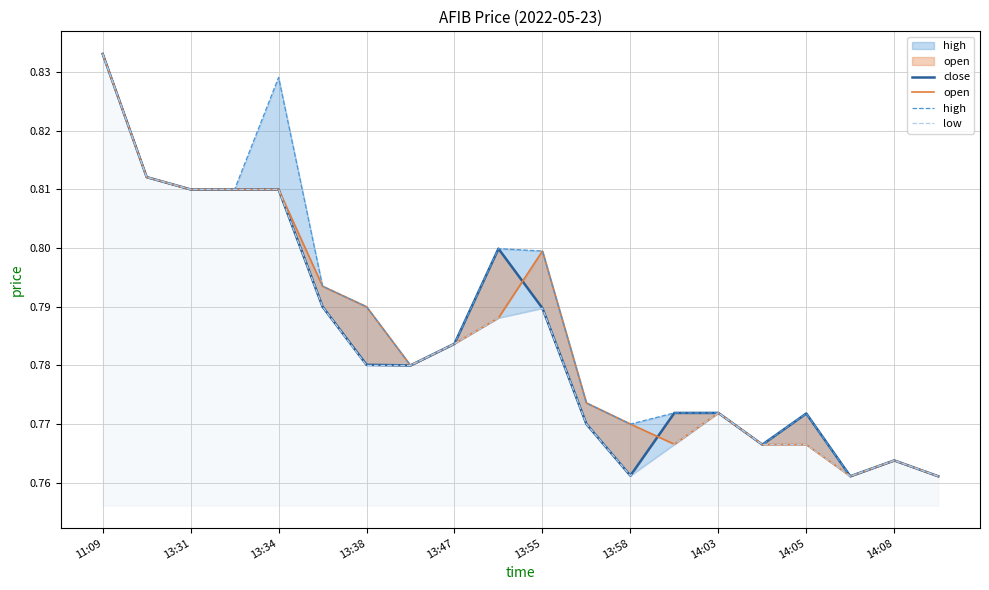

What is the sum of all high values?

15.8